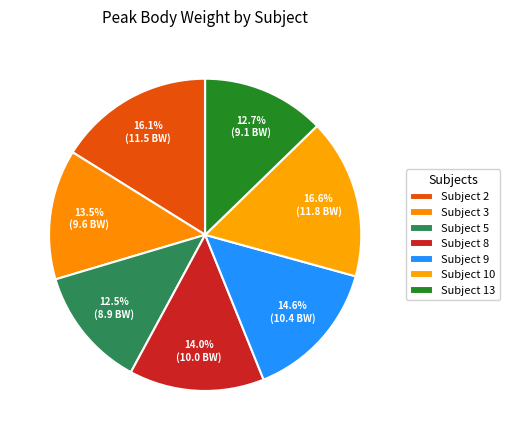

How many slices are in this pie chart?

7